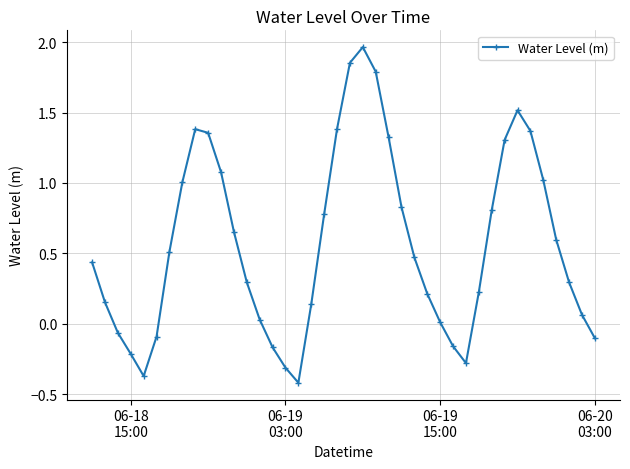

What is the average value?

0.6